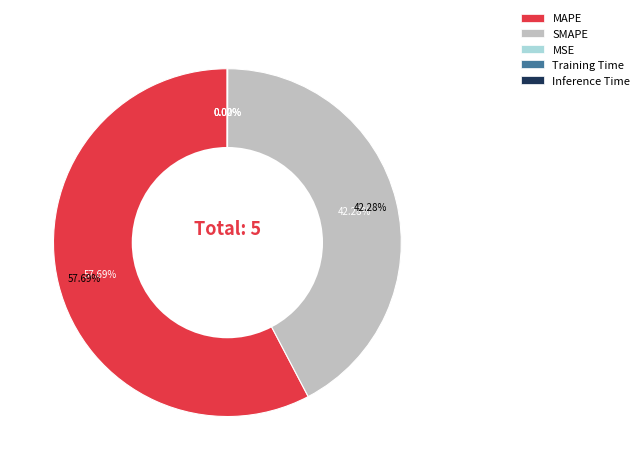

How many segments does this pie chart have?

5